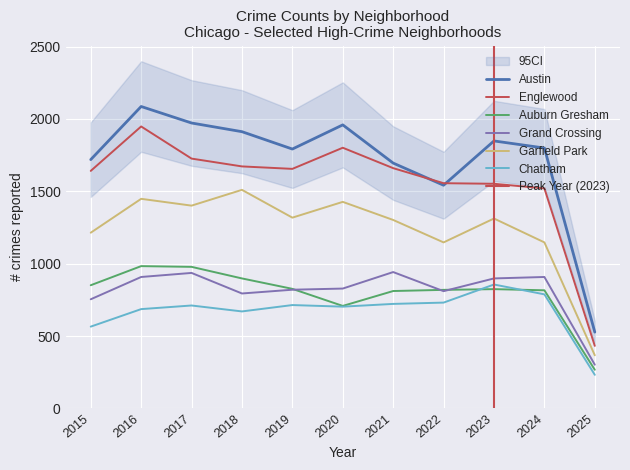

Reading left to right, transcribe all the data shown in this chart.

Austin: 1719	2086	1972	1912	1792	1959	1695	1542	1848	1799	527
Englewood: 1641	1948	1726	1672	1655	1801	1660	1556	1552	1520	432
Auburn Gresham: 851	983	978	898	826	708	811	819	824	816	267
Grand Crossing: 754	908	936	794	820	828	942	810	898	908	302
Garfield Park: 1214	1448	1401	1510	1318	1427	1302	1147	1312	1147	367
Chatham: 565	686	711	670	714	703	722	731	856	788	232